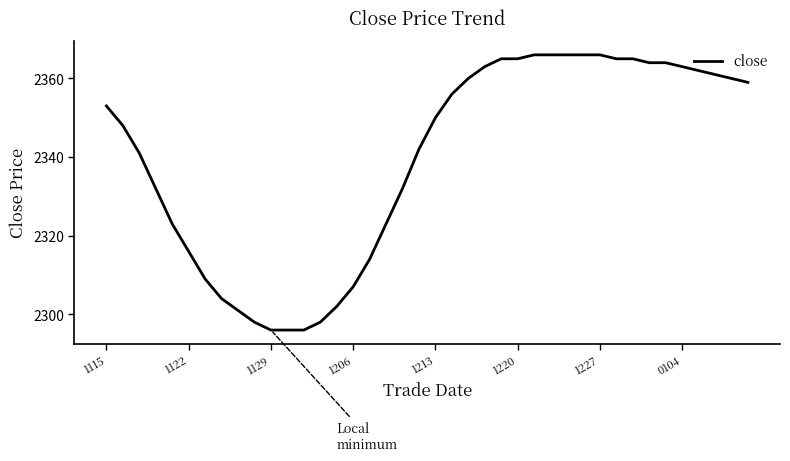

What is the greatest value displayed?

2366